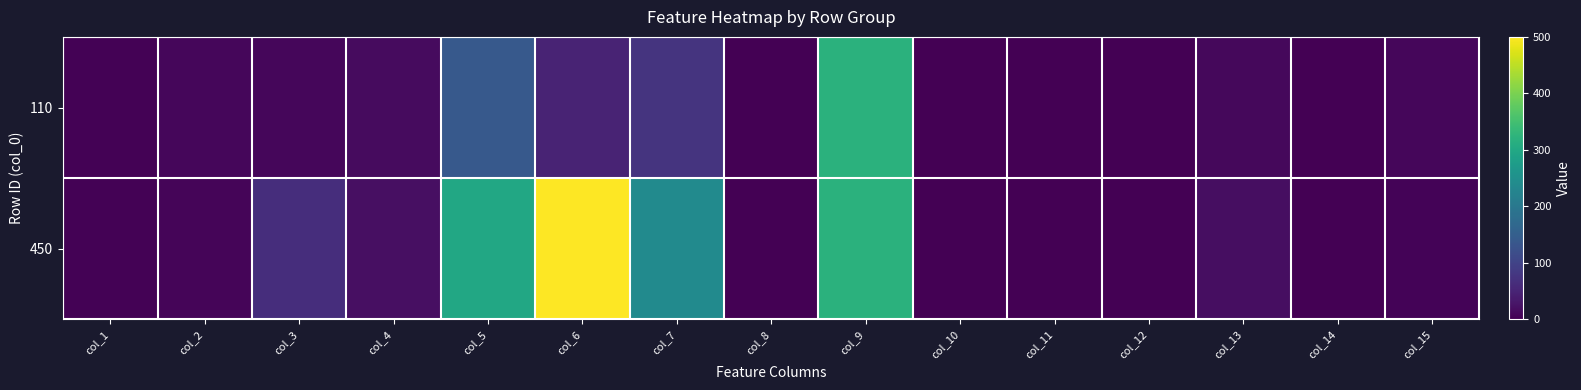

Reading left to right, transcribe all the data shown in this chart.

110: col_1=3	col_2=9	col_3=8	col_4=15	col_5=140	col_6=50	col_7=75	col_8=0	col_9=320	col_10=0	col_11=0	col_12=0	col_13=10	col_14=0	col_15=9
450: col_1=3	col_2=6	col_3=65	col_4=21	col_5=300	col_6=500	col_7=240	col_8=0	col_9=320	col_10=0	col_11=0	col_12=1	col_13=18	col_14=0	col_15=5